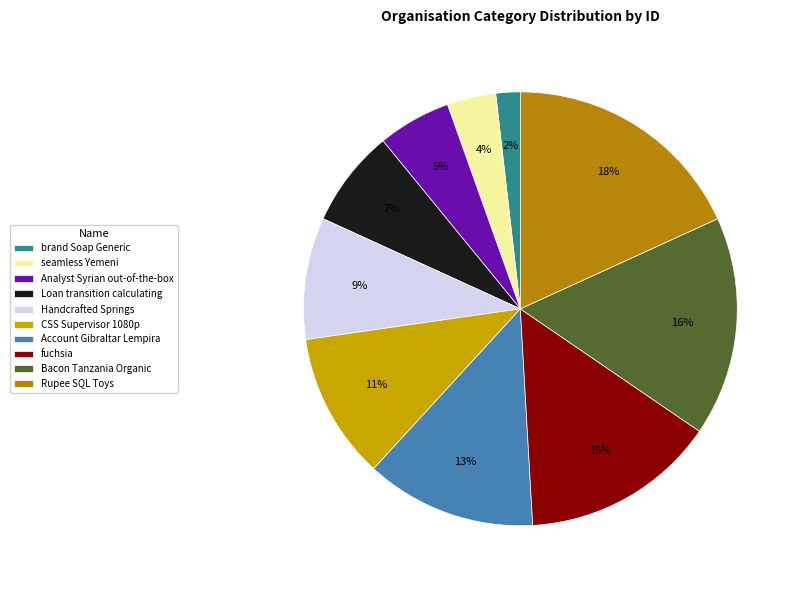

What is the largest slice in the pie chart?

Rupee SQL Toys